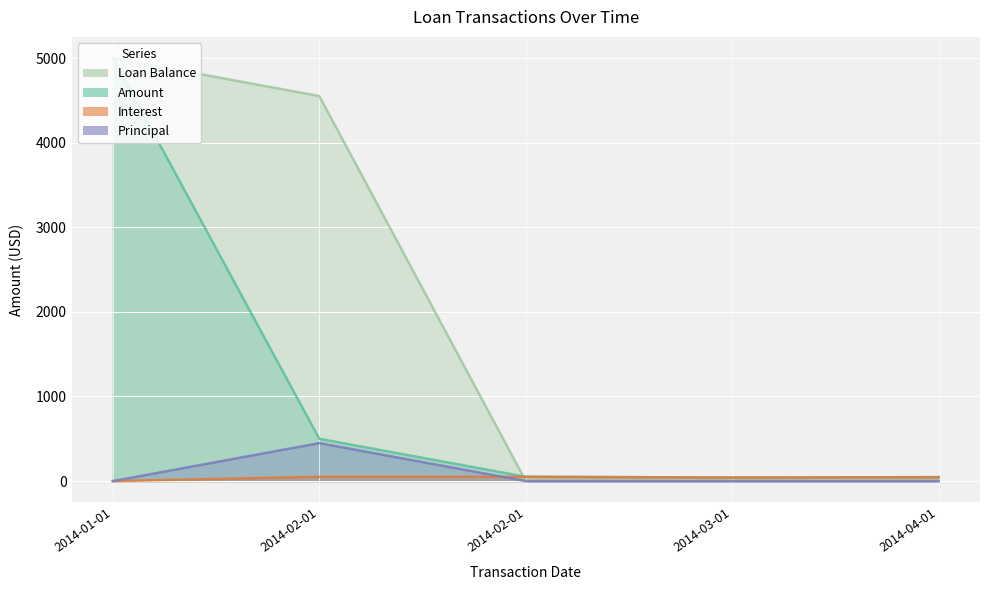

What are all the series names shown in the legend?

Amount, Interest, Principal, Loan Balance